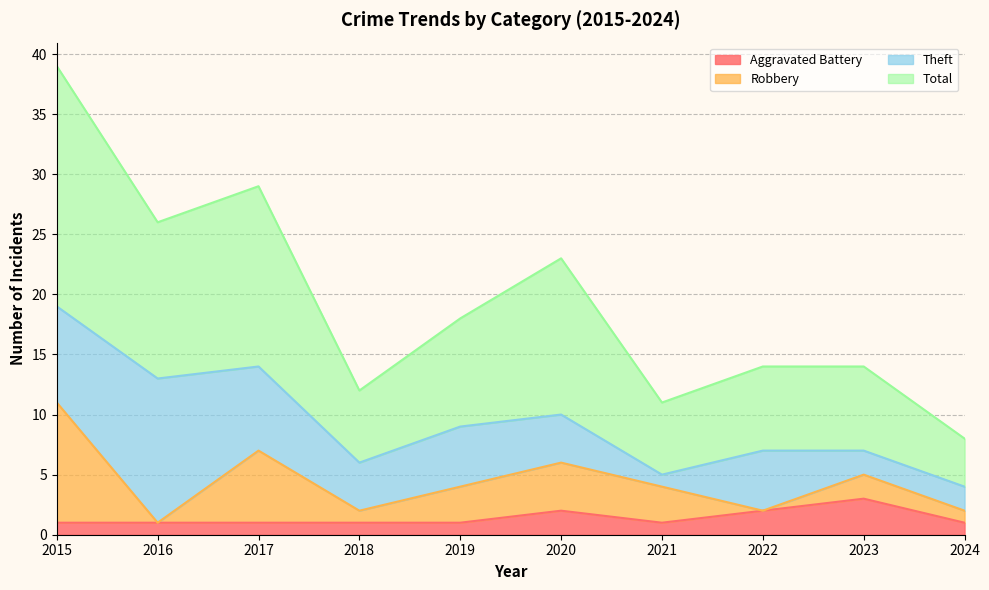

True or false: Total and Aggravated Battery cross at least once.

False